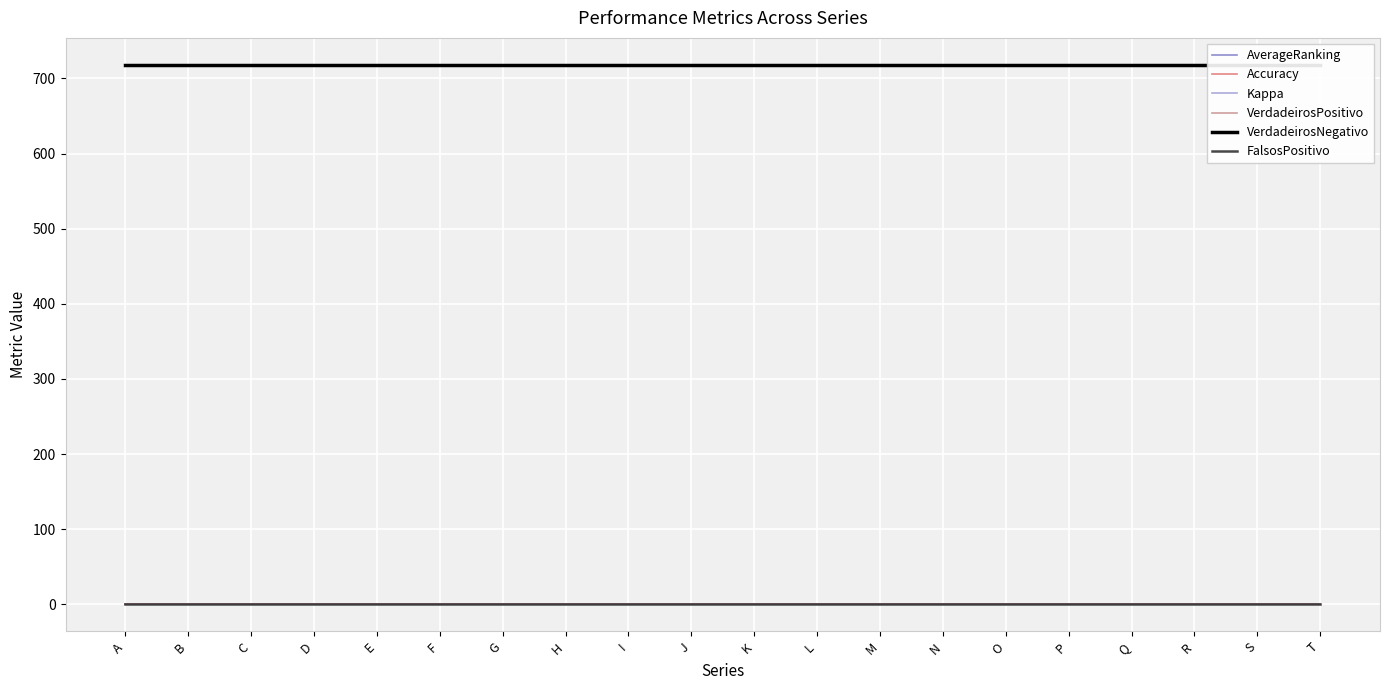

Reading right to left, what are all the values shown in this chart?

AverageRanking: 0.7	0.7	0.7	0.7	0.7	0.7	0.7	0.7	0.7	0.7	0.7	0.7	0.7	0.7	0.7	0.7	0.7	0.7	0.7	0.7
Accuracy: 1.0	1.0	1.0	1.0	1.0	1.0	1.0	1.0	1.0	1.0	1.0	1.0	1.0	1.0	1.0	1.0	1.0	1.0	1.0	1.0
Kappa: -0.0	-0.0	-0.0	-0.0	-0.0	-0.0	-0.0	-0.0	-0.0	-0.0	-0.0	-0.0	-0.0	-0.0	-0.0	-0.0	-0.0	-0.0	-0.0	-0.0
VerdadeirosPositivo: 0.0	0.0	0.0	0.0	0.0	0.0	0.0	0.0	0.0	0.0	0.0	0.0	0.0	0.0	0.0	0.0	0.0	0.0	0.0	0.0
VerdadeirosNegativo: 718.0	718.0	718.0	718.0	718.0	718.0	718.0	718.0	718.0	718.0	718.0	718.0	718.0	718.0	718.0	718.0	718.0	718.0	718.0	718.0
FalsosPositivo: 1.0	1.0	1.0	1.0	1.0	1.0	1.0	1.0	1.0	1.0	1.0	1.0	1.0	1.0	1.0	1.0	1.0	1.0	1.0	1.0